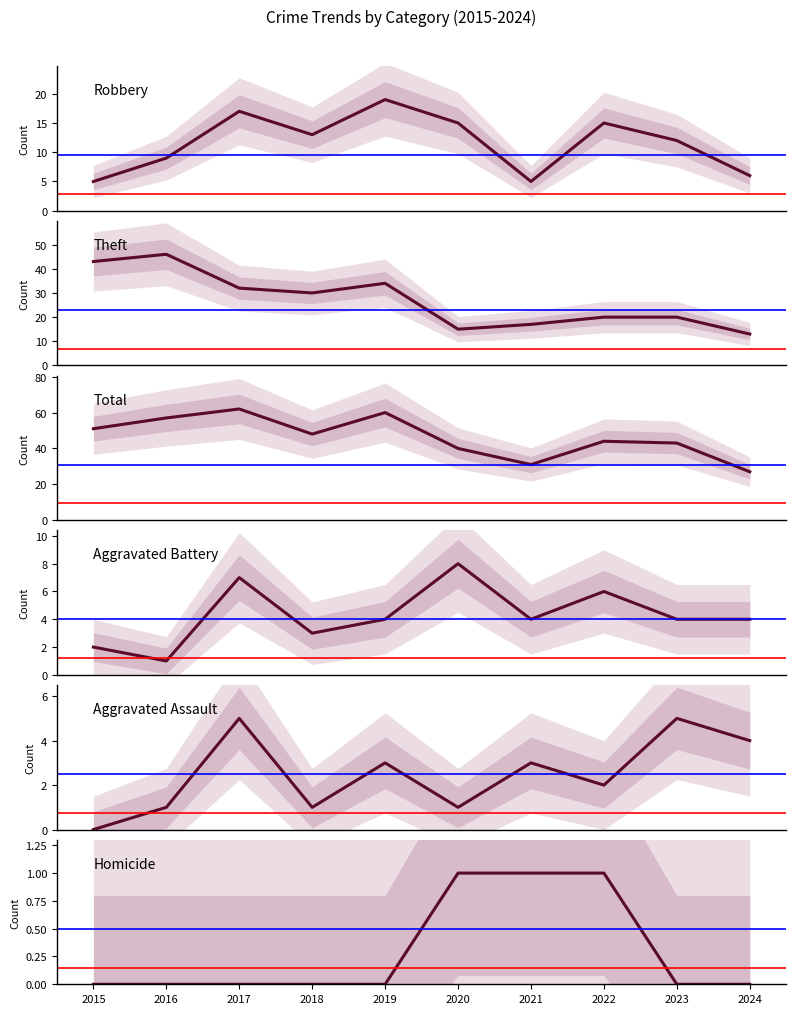

True or false: Homicide has more than 0 interior local peaks.

False